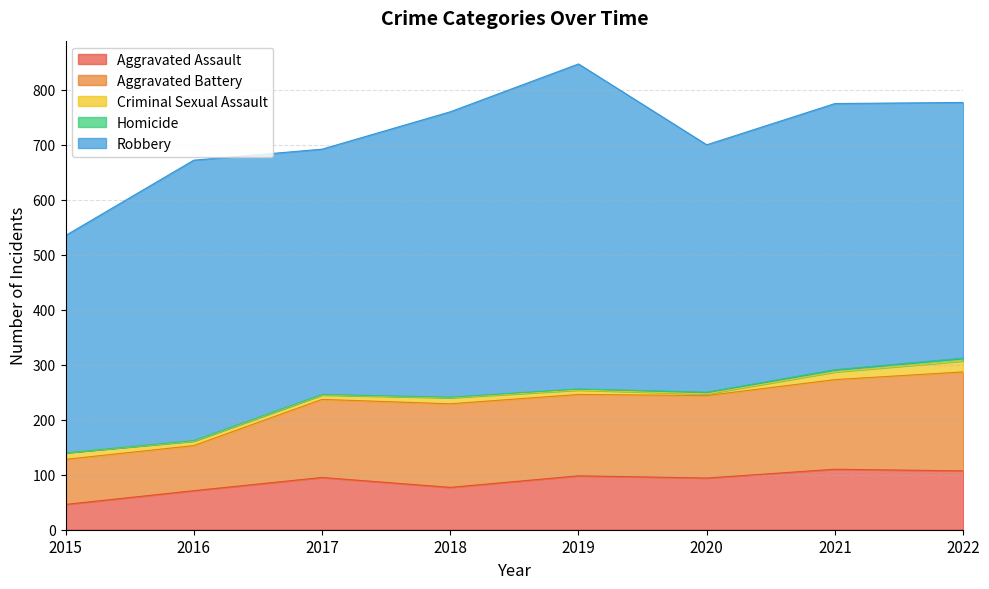

Rank the categories by Aggravated Battery value from lowest to highest.

2015, 2016, 2017, 2019, 2020, 2018, 2021, 2022